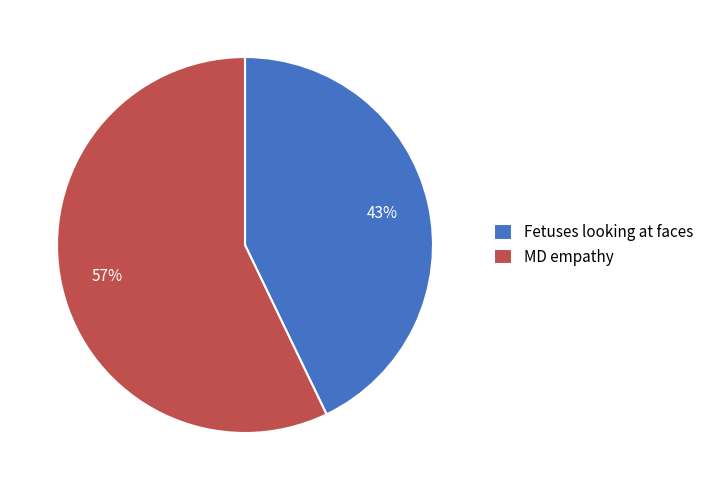

Rank the categories by value from lowest to highest.

Fetuses looking at faces, MD empathy